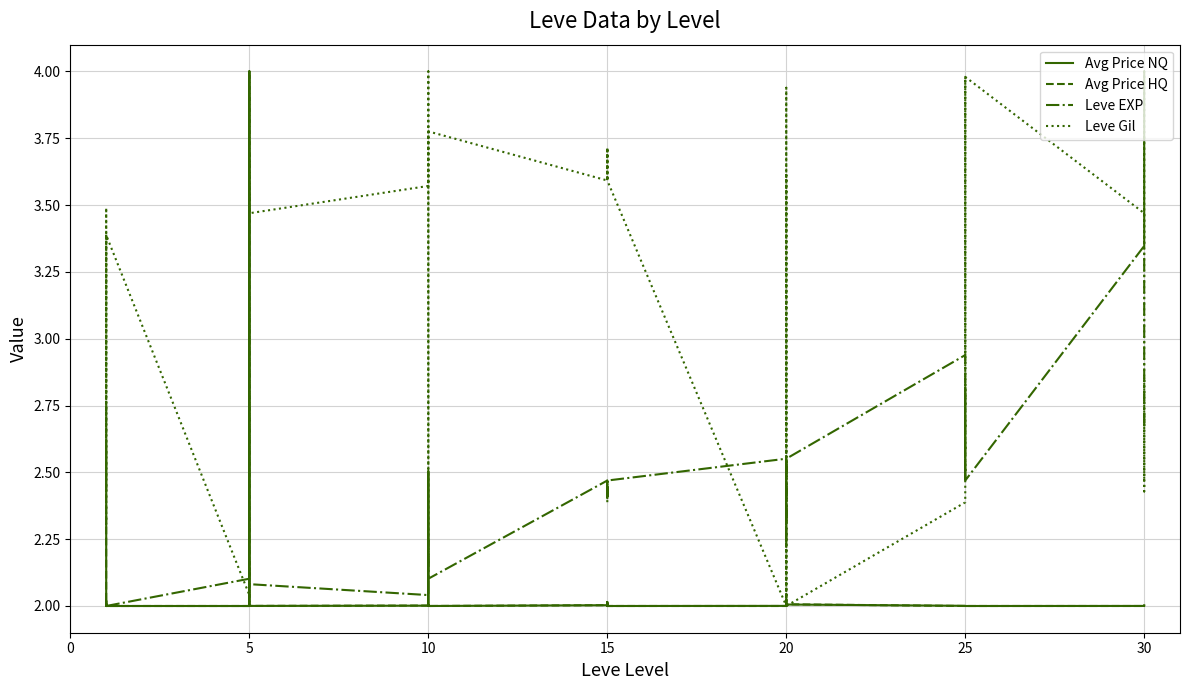

True or false: Avg Price NQ and Avg Price HQ intersect in this chart.

True